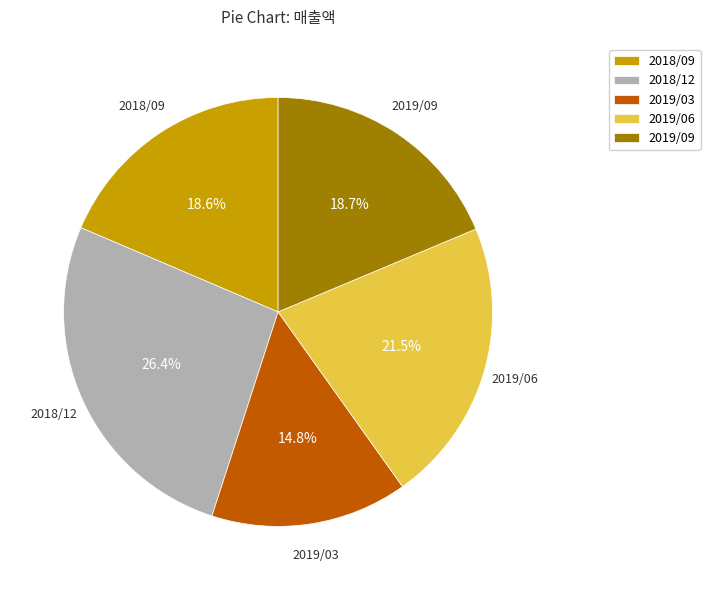

Combined, do 2019/06 and 2019/03 account for over 50%?

No